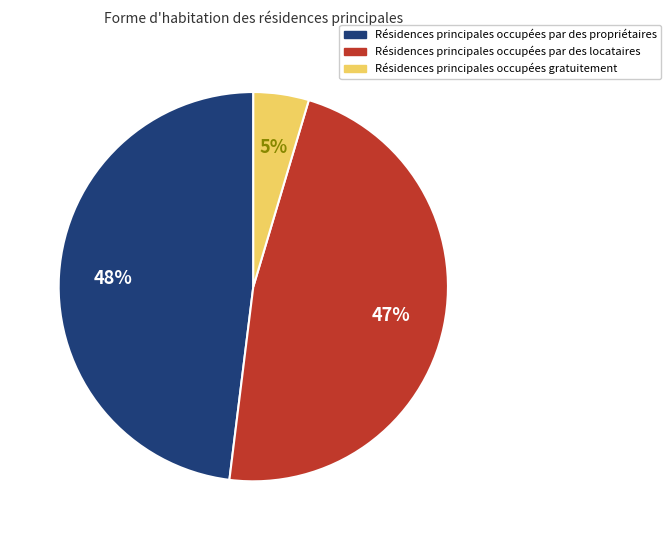

Does any single category account for the majority?

No